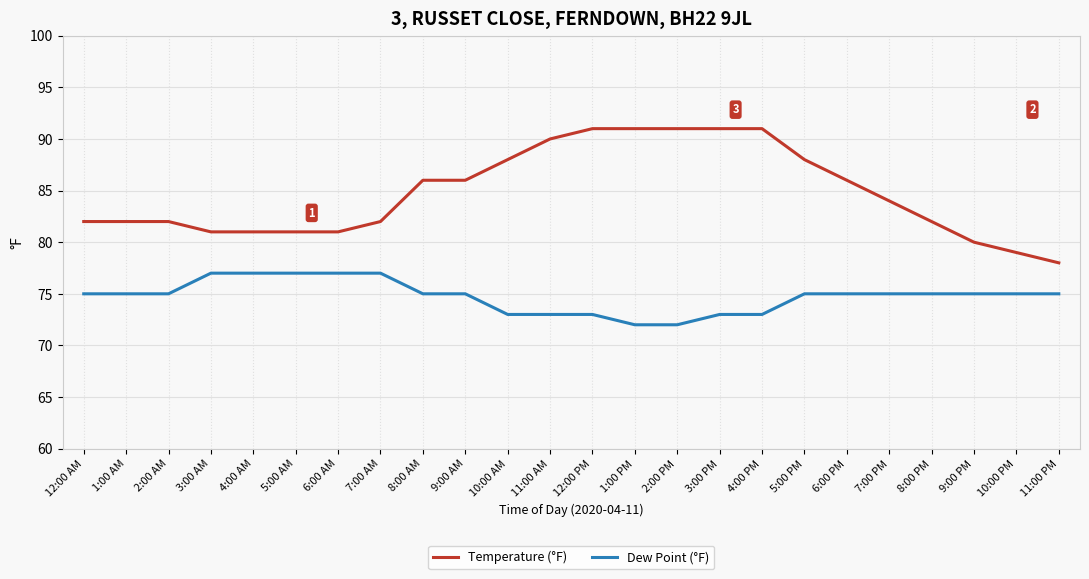

What is the minimum value shown in the chart?

72